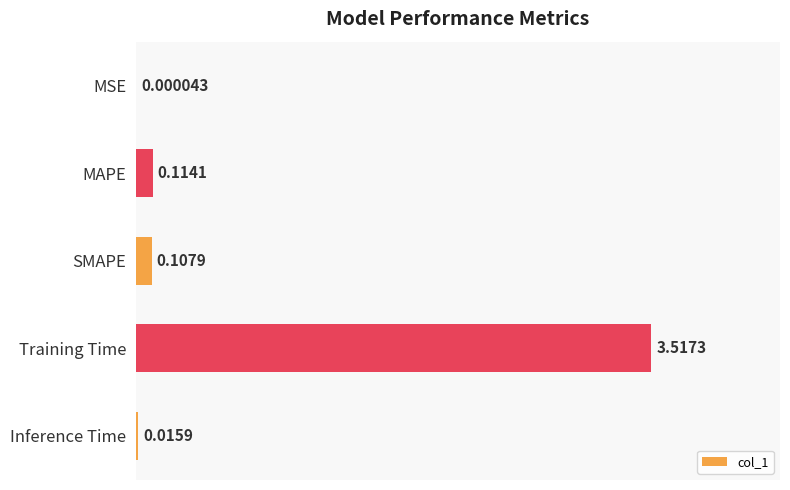

Between MSE and Training Time, which is larger?

Training Time